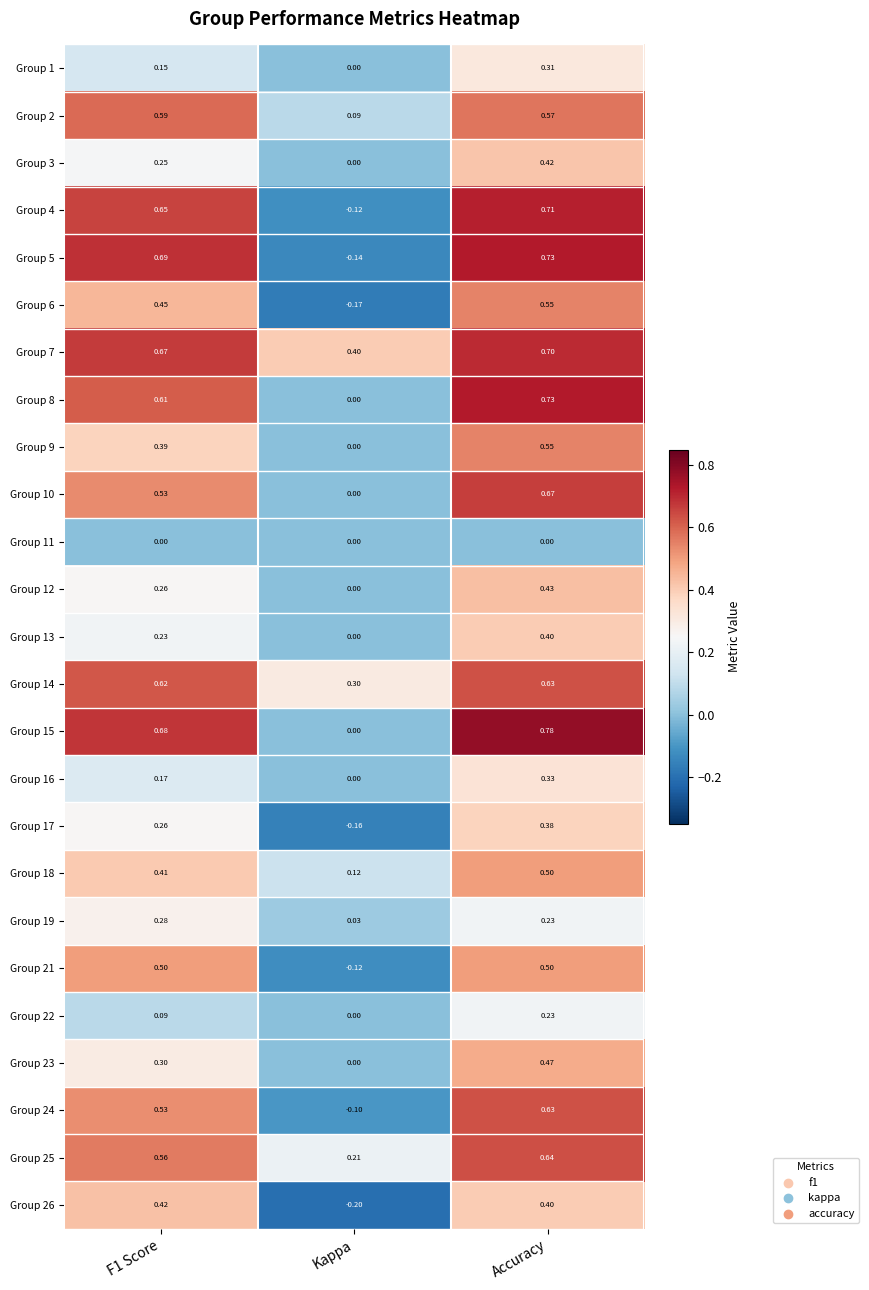

Which category has the lowest value in the Group 1 series?

Kappa